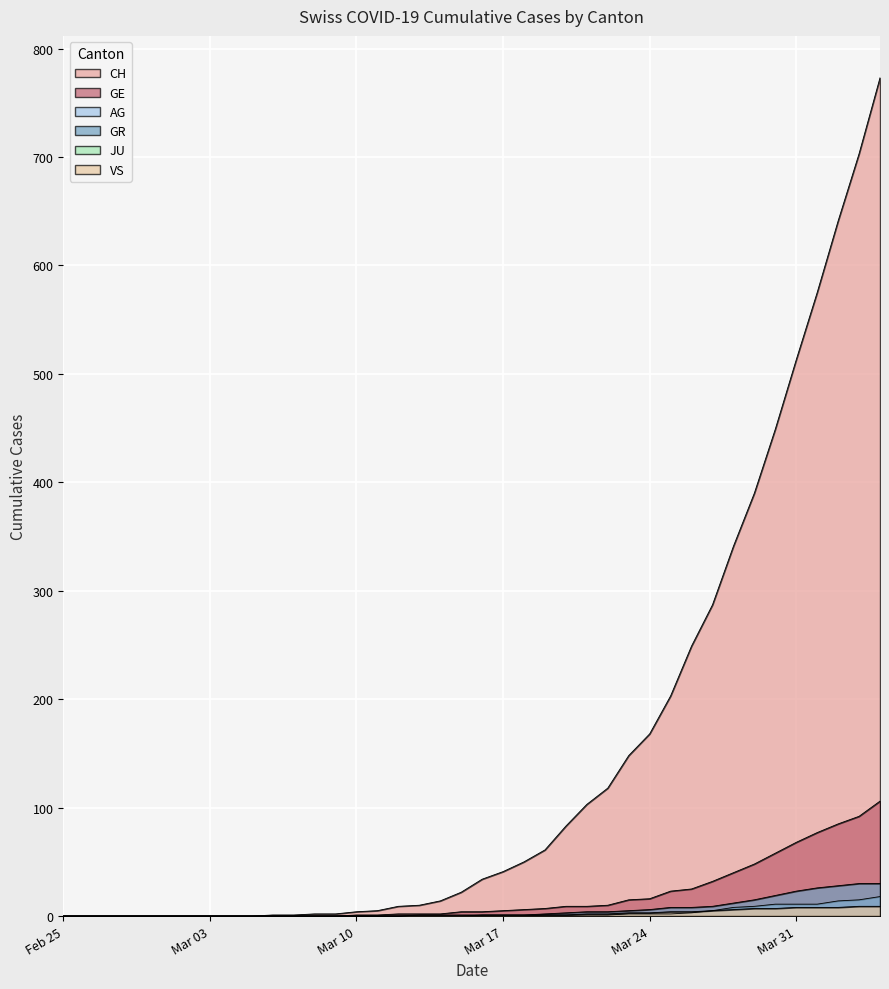

Does the chart display data point markers on the line(s)?

No